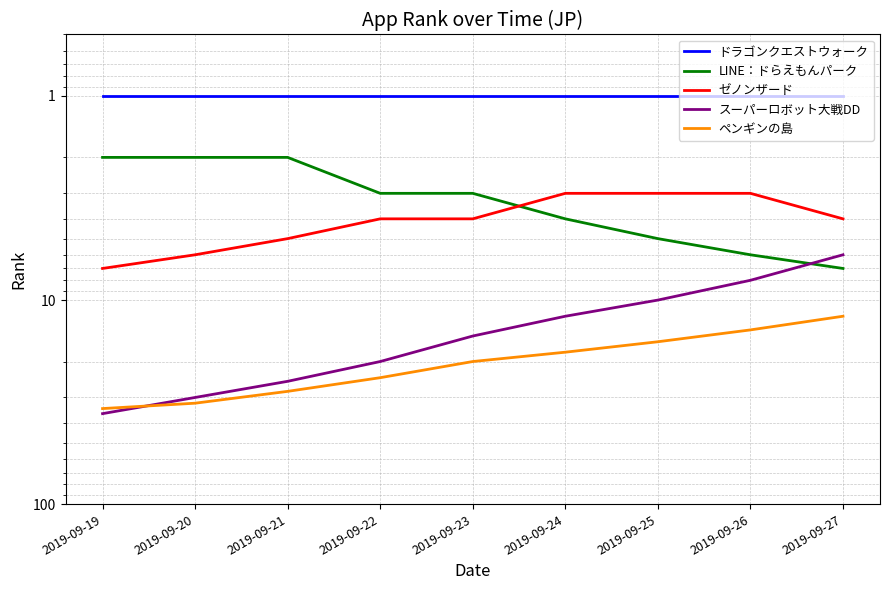

How many intersections are there between LINE：ドらえもんパーク and ゼノンザード?

1